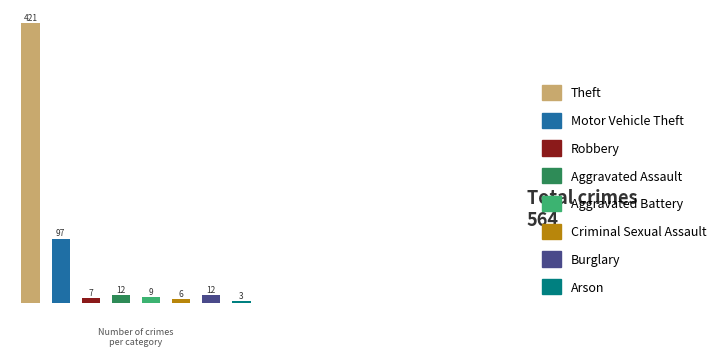

True or false: Arson accounts for 1% of the total.

True